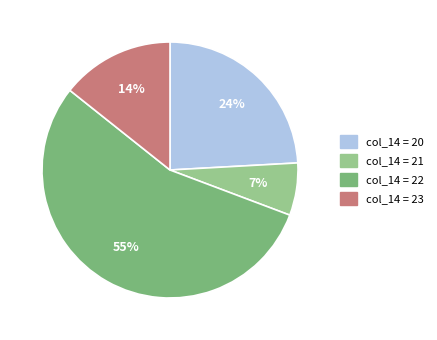

How many segments does this pie chart have?

4